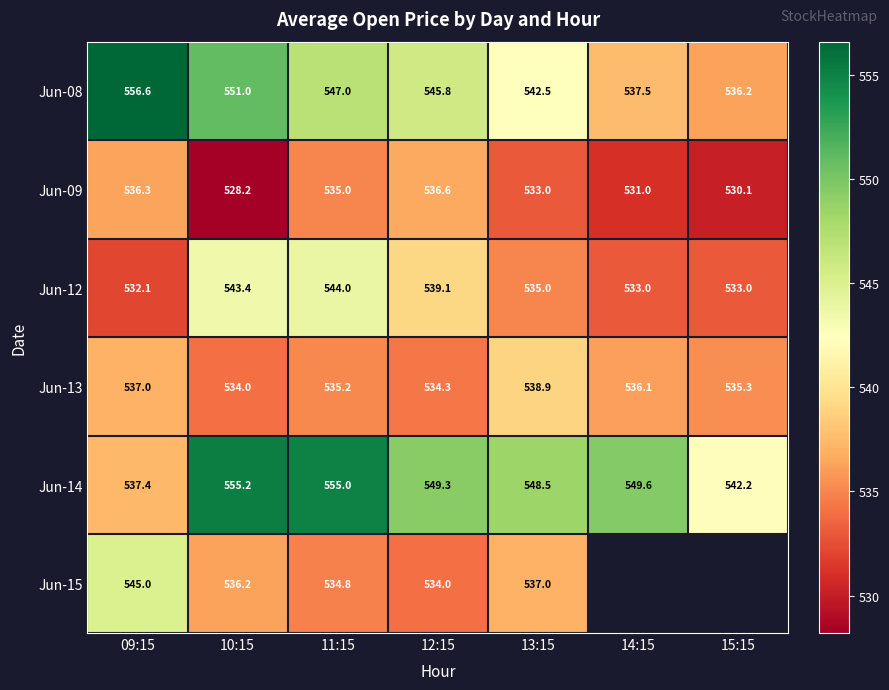

At 12:15, list the series in order from largest to smallest.

Jun-14, Jun-08, Jun-12, Jun-09, Jun-13, Jun-15